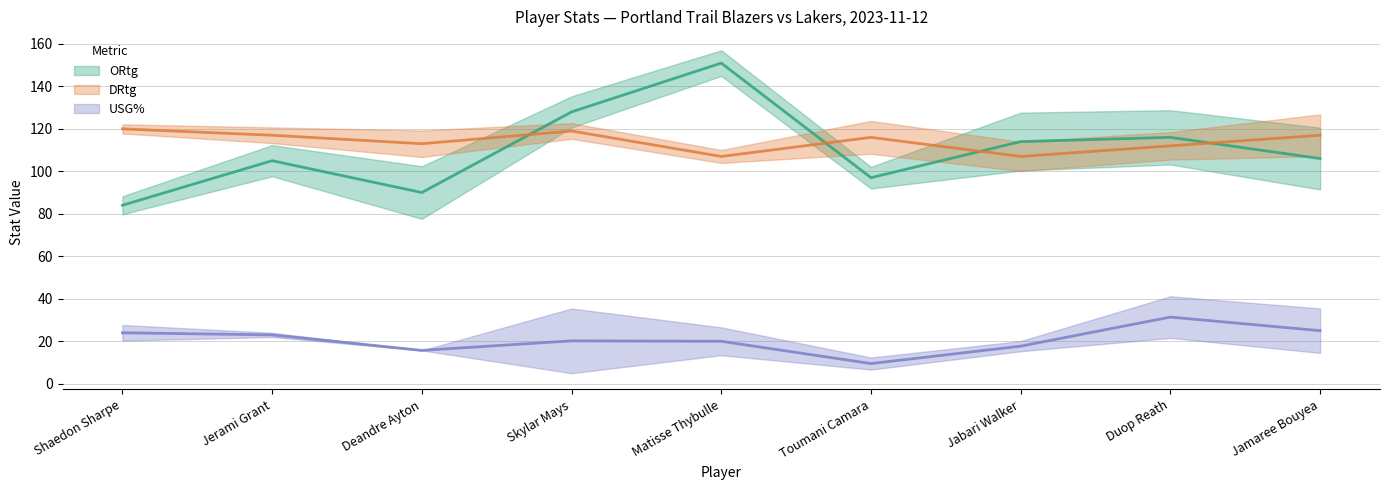

True or false: ORtg and USG% cross at least once.

False